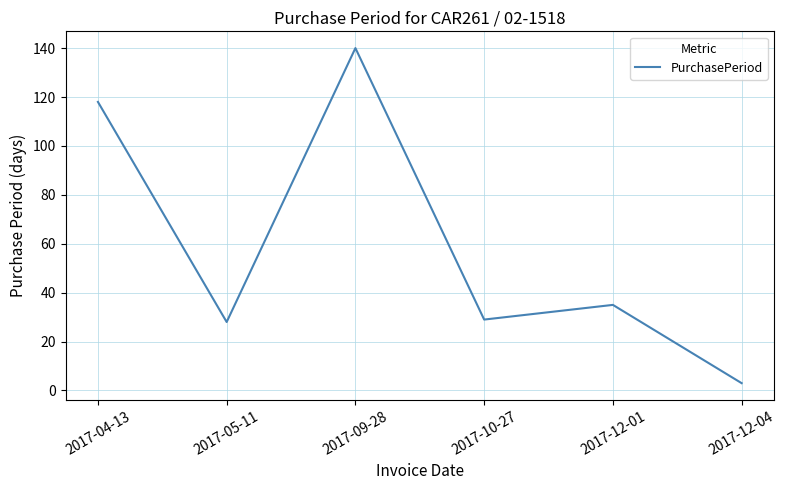

What is the sum of all values?

353